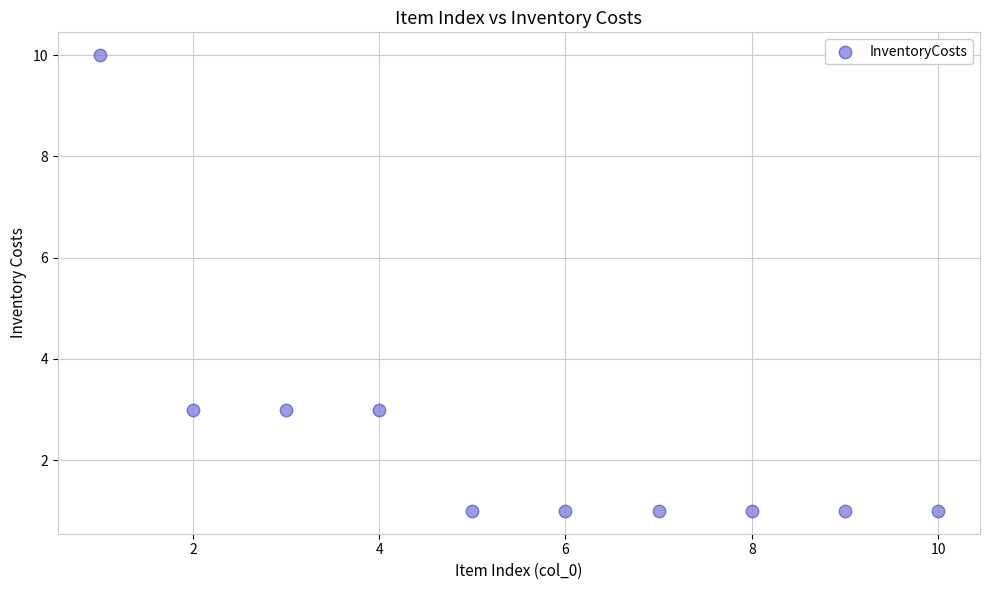

What is the range of X values (max minus min)?

9